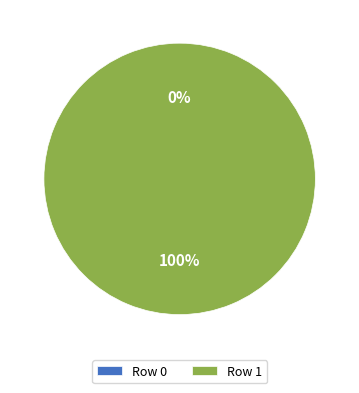

What is the smallest slice in the pie chart?

Row 0